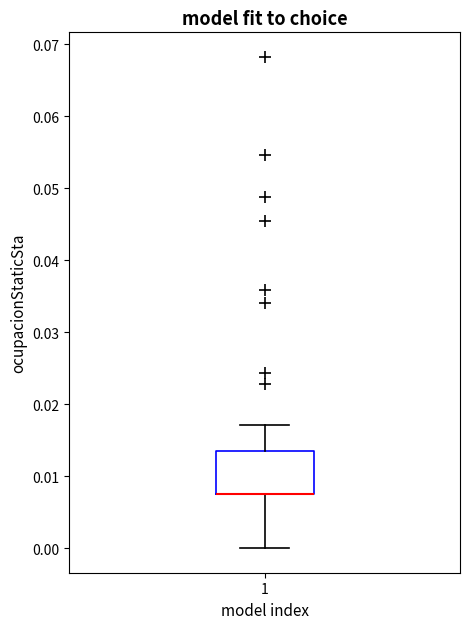

Read this box plot against the y-axis: the position of the median line, the range covered by the box, and the ends of both whiskers. The values are not printed on the chart, so give them approximately, as read against the axis.

median 0.008 (drawn on the box's lower edge), box 0.008 to 0.013, whiskers 0.000 to 0.017